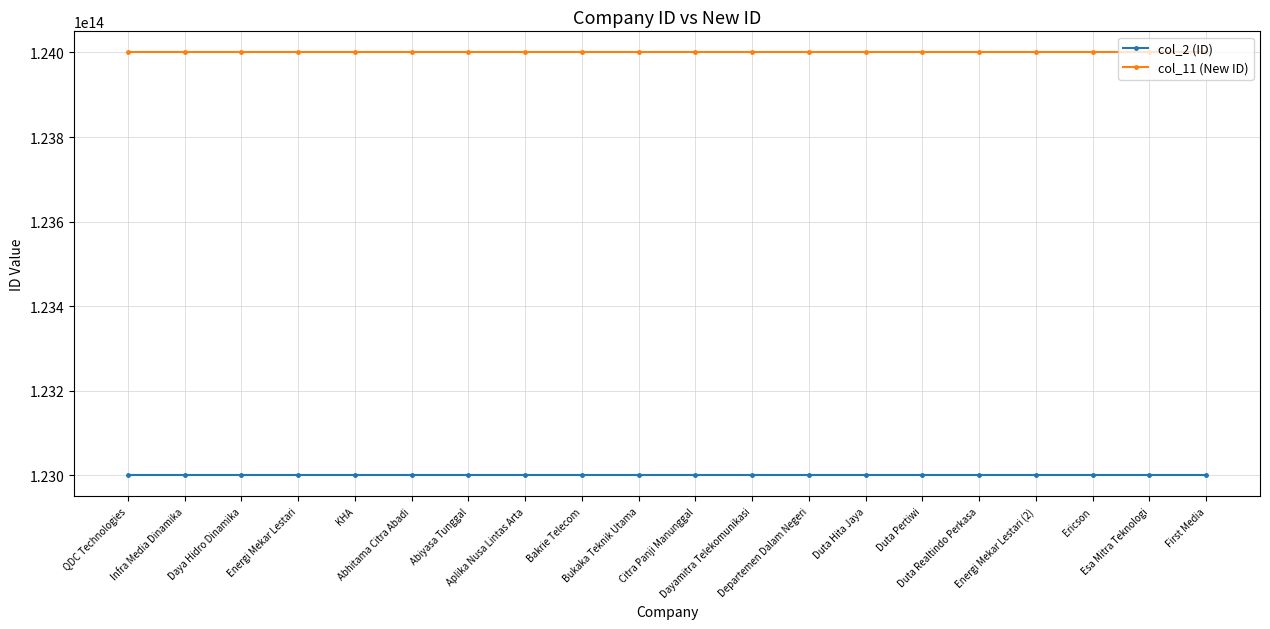

True or false: col_11 (New ID) and col_2 (ID) cross at least once.

False